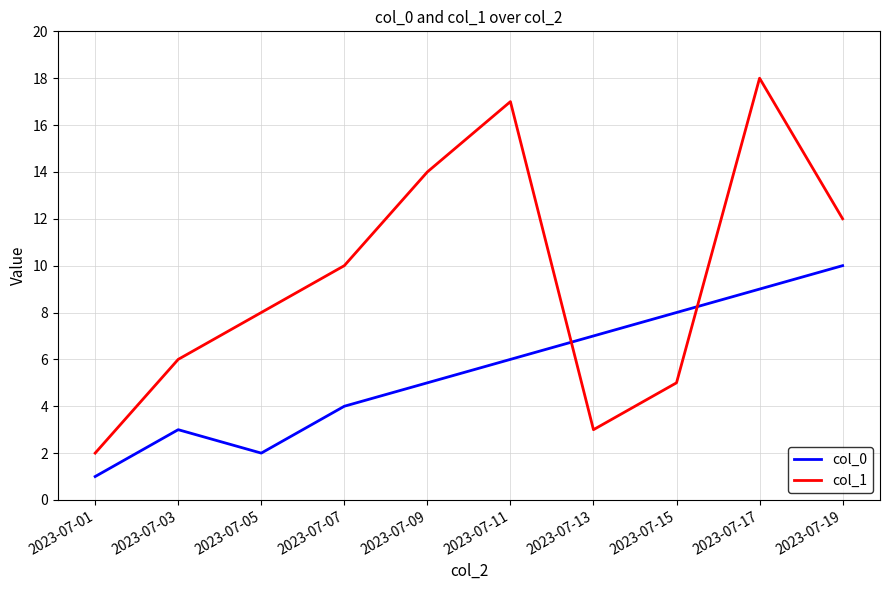

List the labels in order of col_1 value, smallest first.

2023-07-01, 2023-07-13, 2023-07-15, 2023-07-03, 2023-07-05, 2023-07-07, 2023-07-19, 2023-07-09, 2023-07-11, 2023-07-17